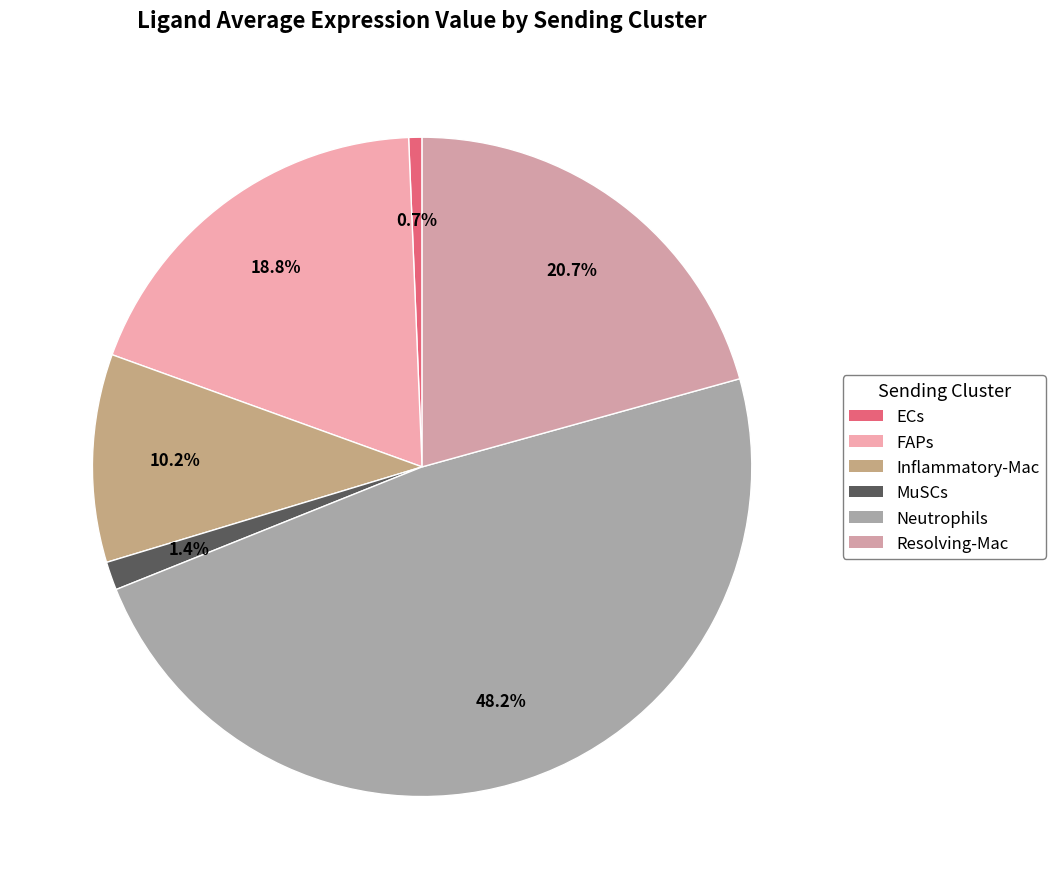

Is it true that Inflammatory-Mac is 21% of the pie?

False